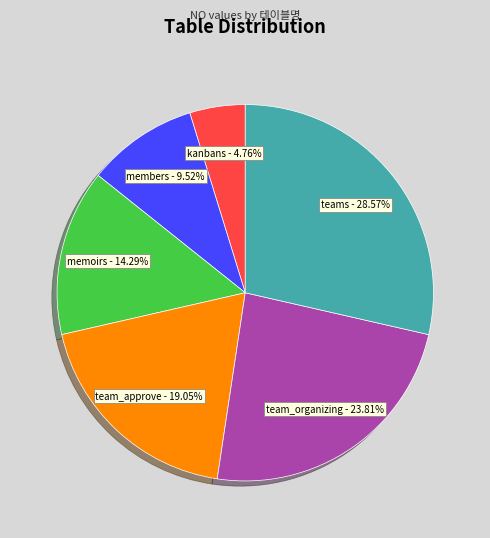

Does any single category account for the majority?

No